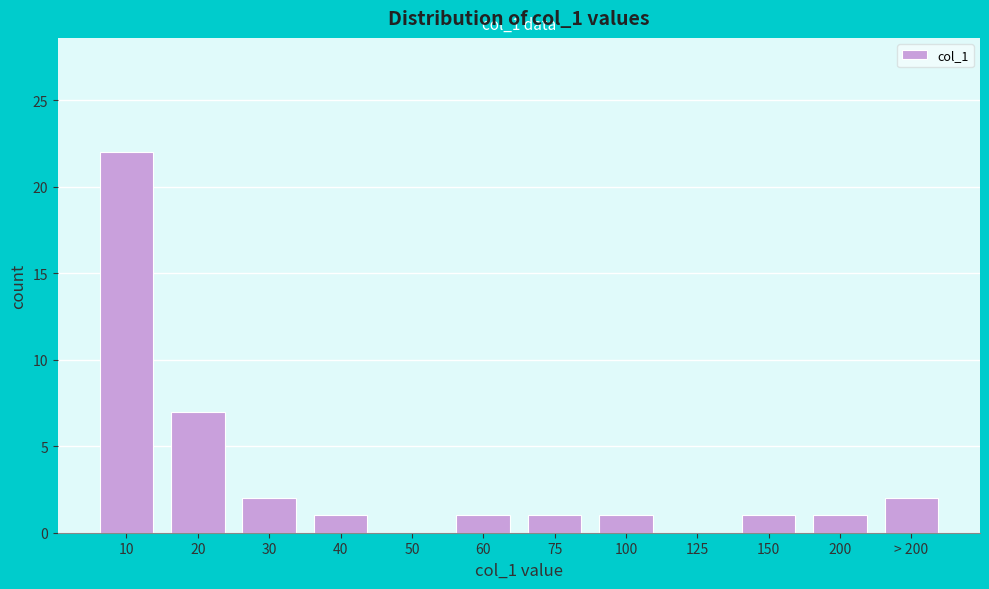

Reading left to right, list all the values displayed in this chart.

10=22	20=7	30=2	40=1	50=0	60=1	75=1	100=1	125=0	150=1	200=1	> 200=2